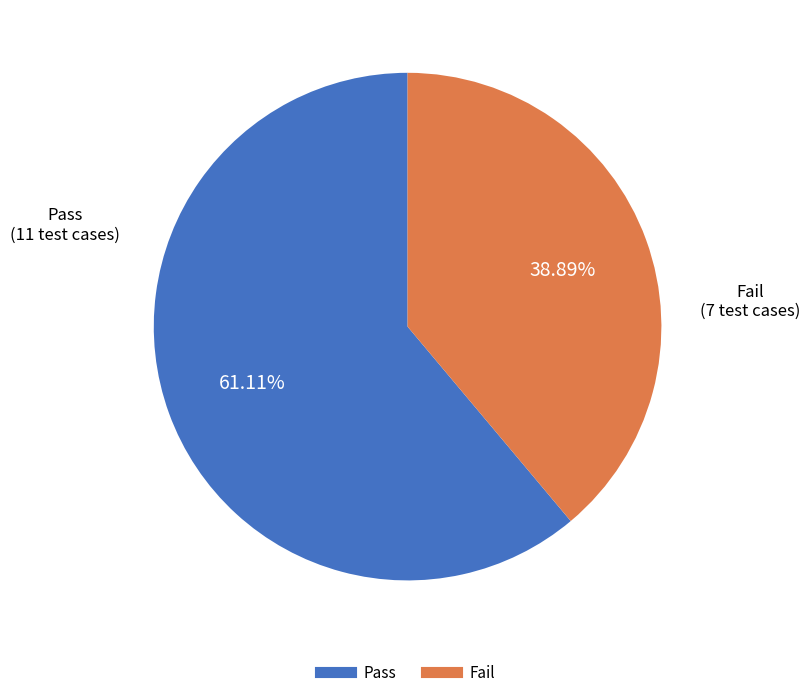

How many segments does this pie chart have?

2